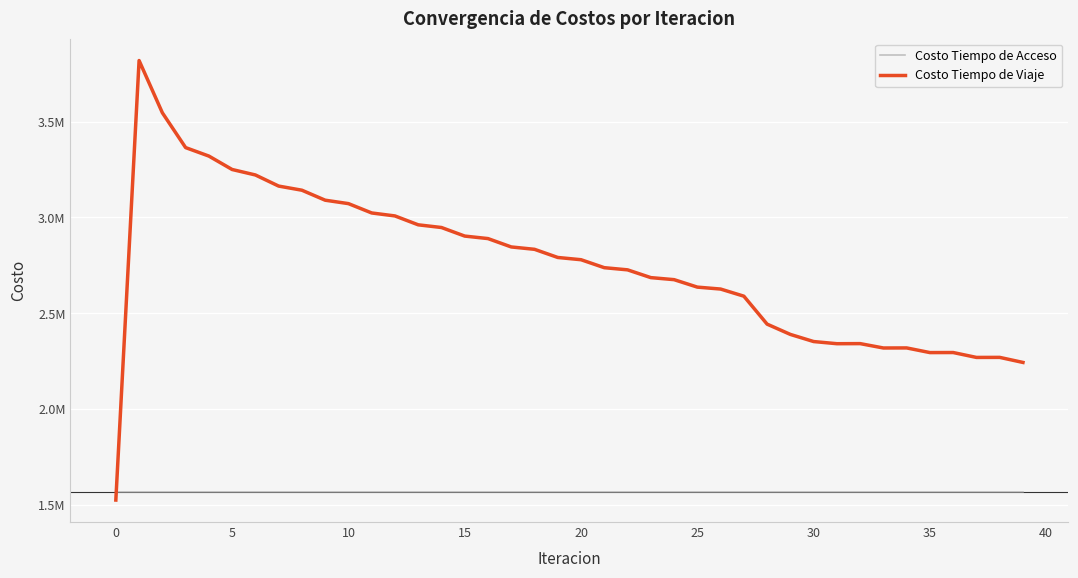

Is this an area chart (filled region under the line)?

No